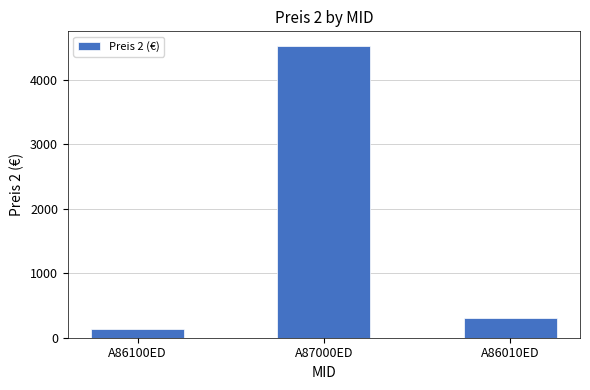

At which category does the chart reach its peak across all series?

A87000ED